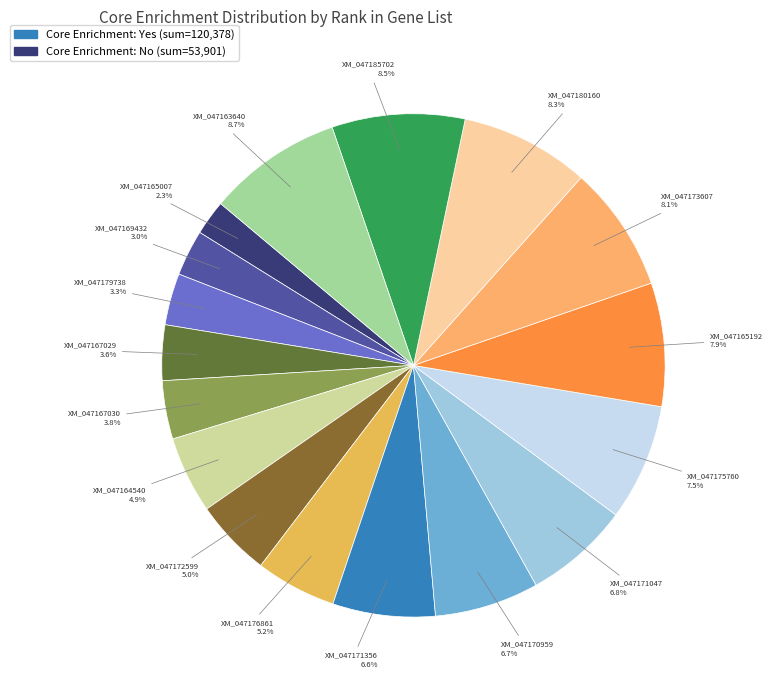

True or false: XM_047169432 accounts for 10% of the total.

False